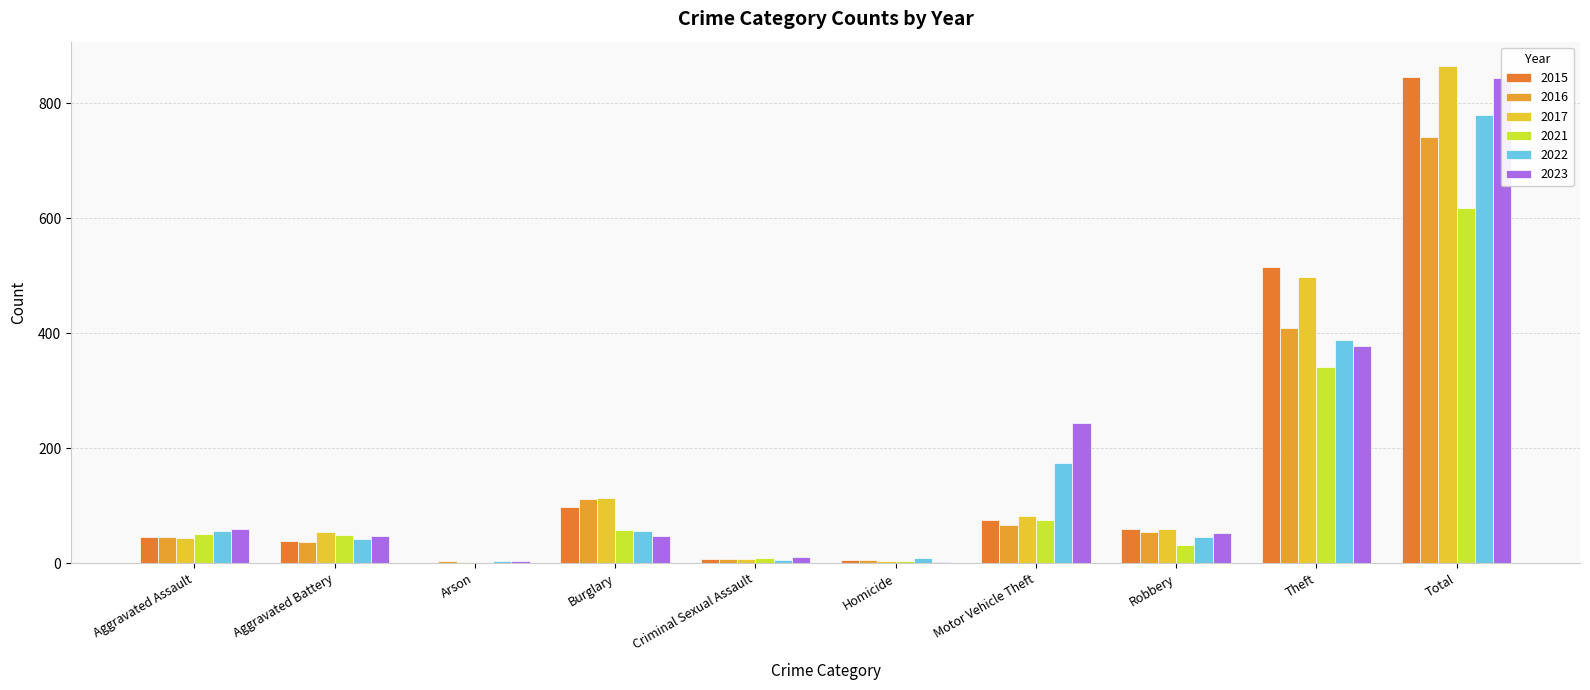

At how many categories does at least one series exceed 529?

1